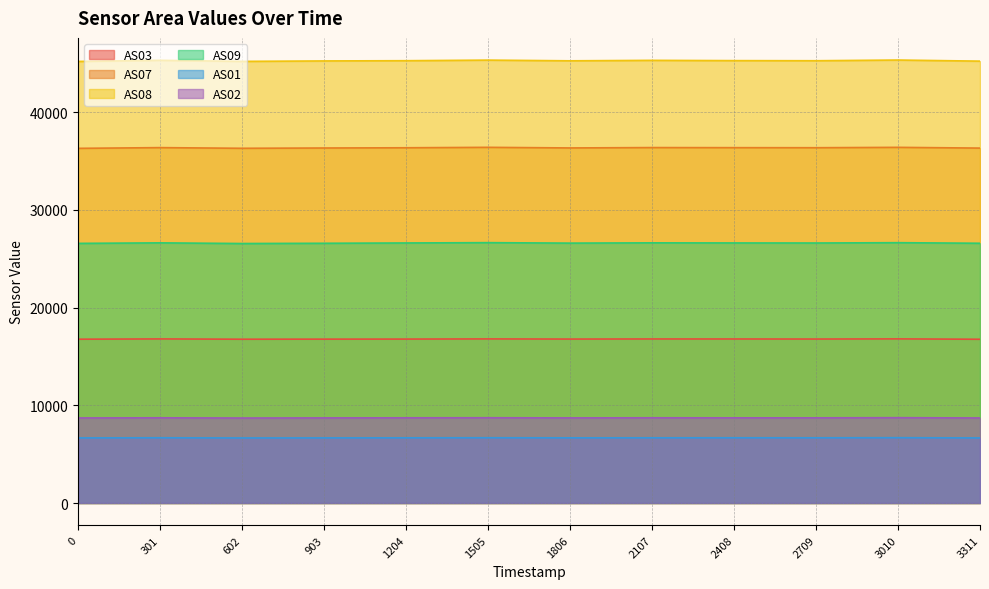

What is the lowest value of the AS02 series?

8697